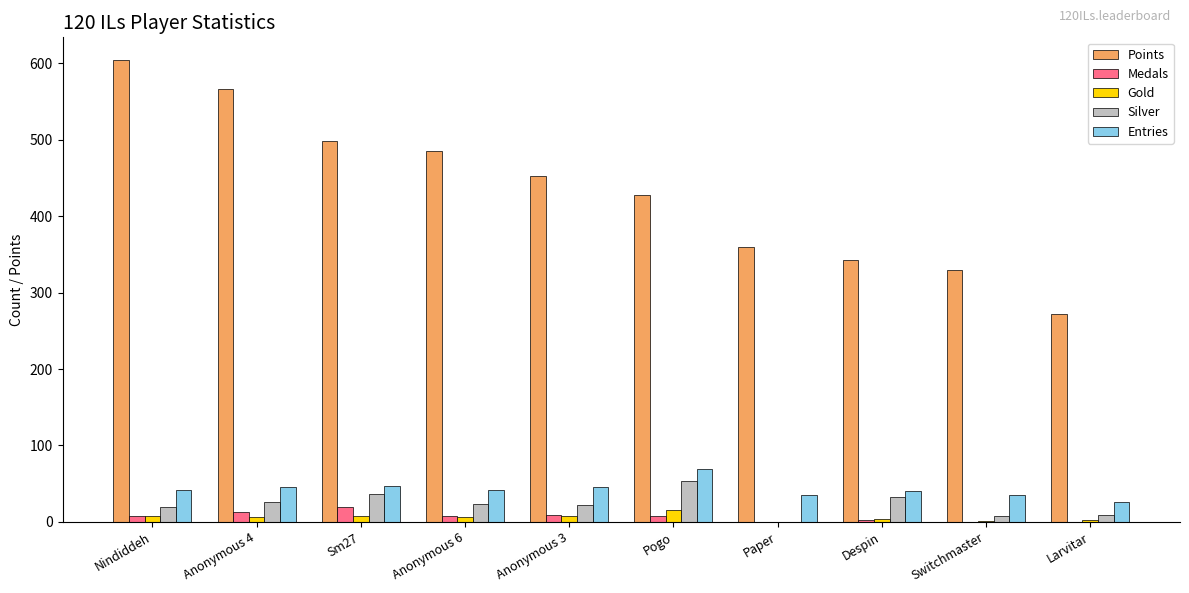

What is the greatest value displayed?

604